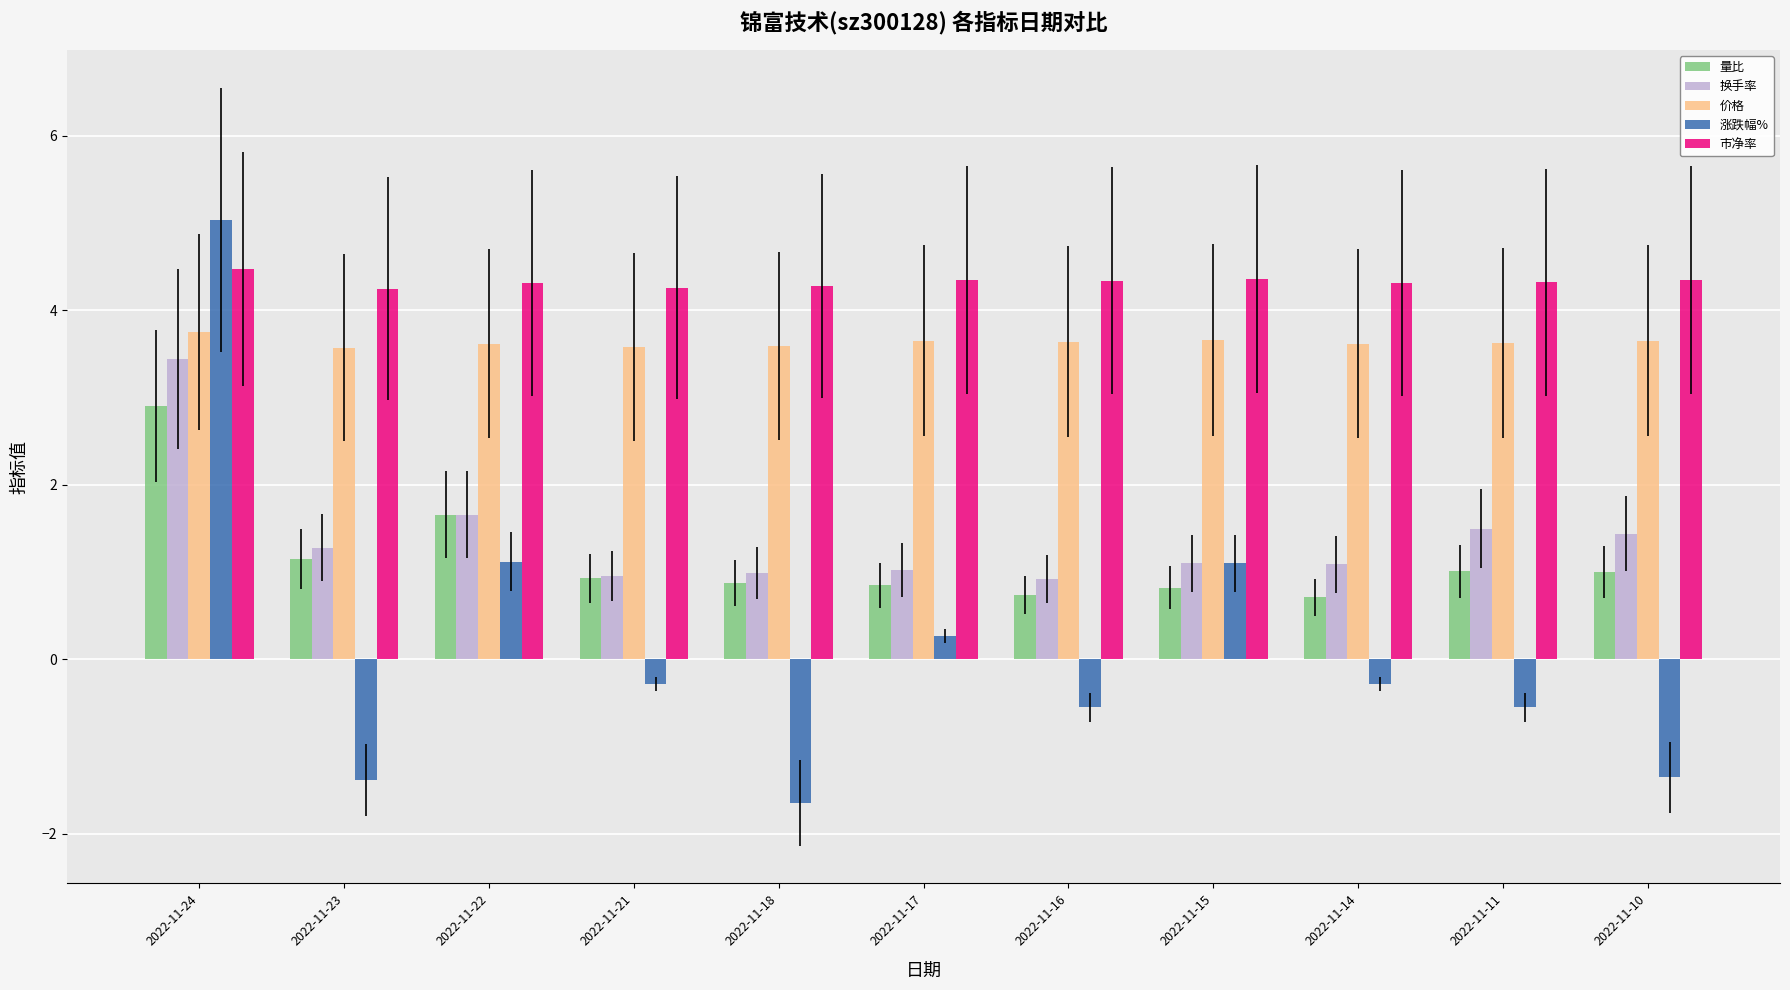

What is the minimum value for 涨跌幅%?

-1.6